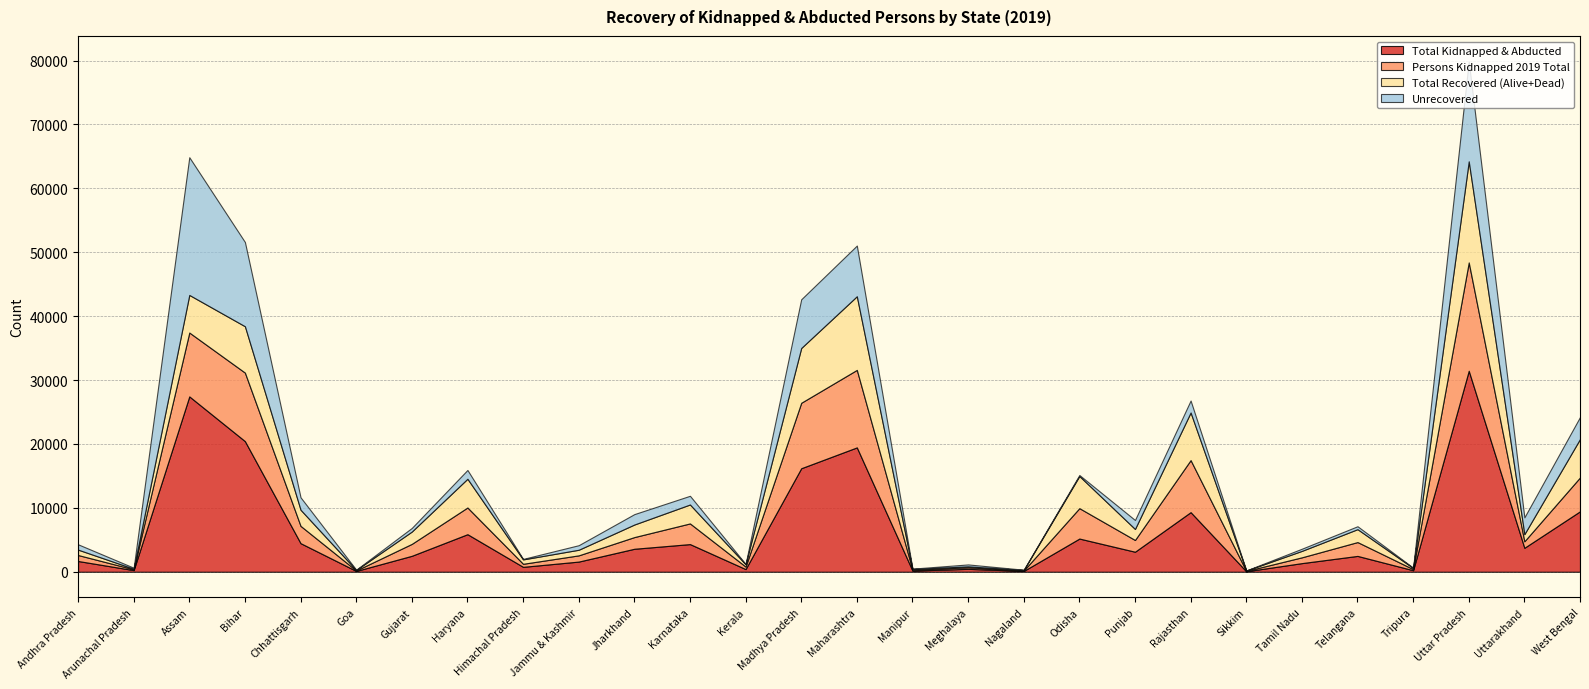

What is the sum of all Total Recovered (Alive+Dead) values?

90837